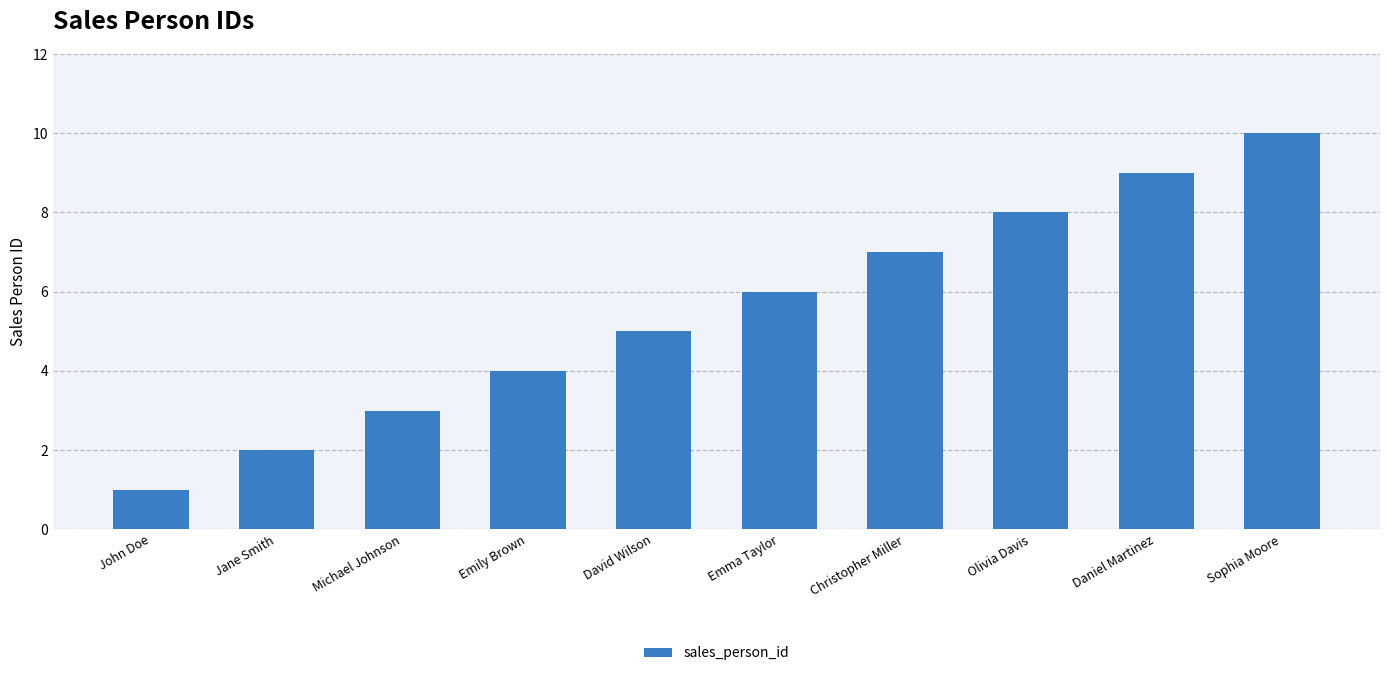

What is the average value?

6